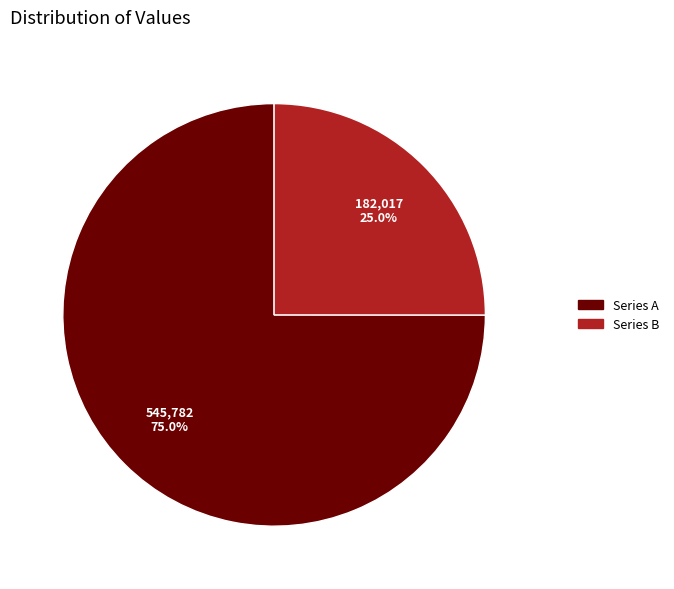

Which has a higher value, Series A or Series B?

Series A